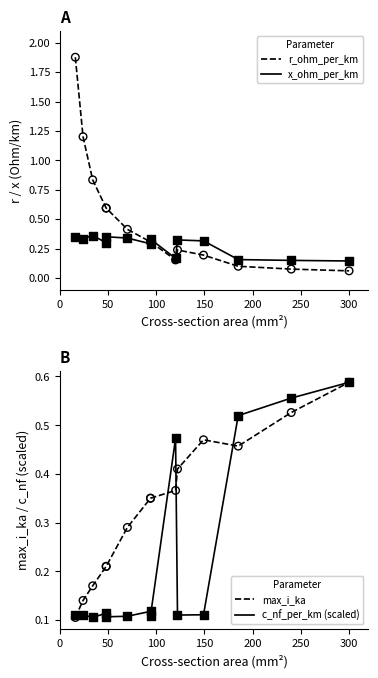

Which series contains the lowest Y value?

r_ohm_per_km